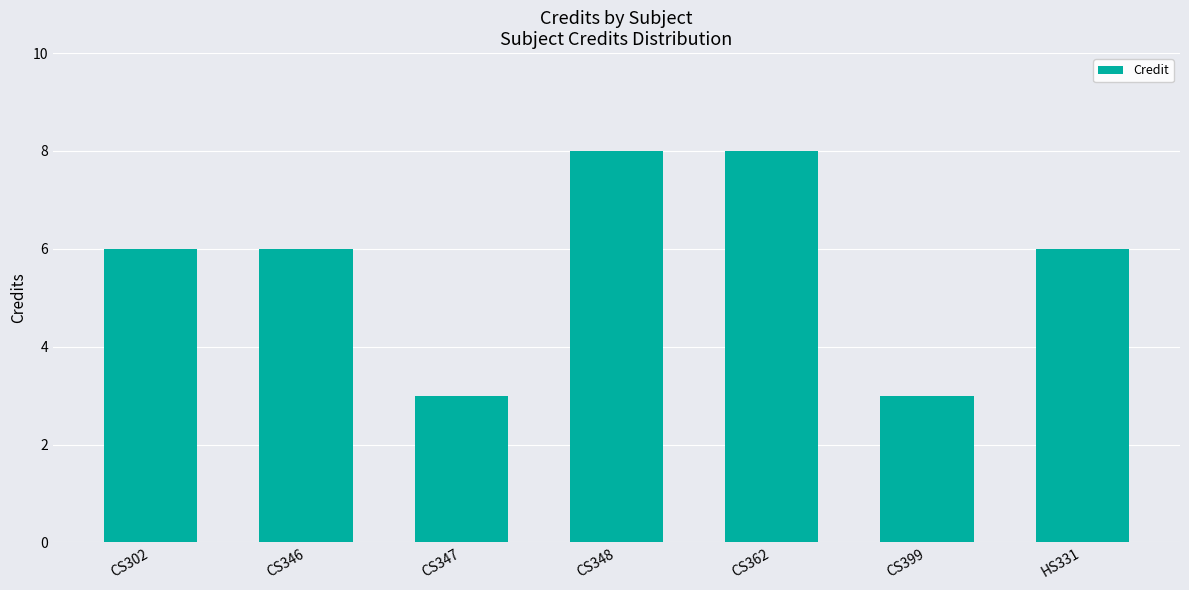

What is the average value?

6